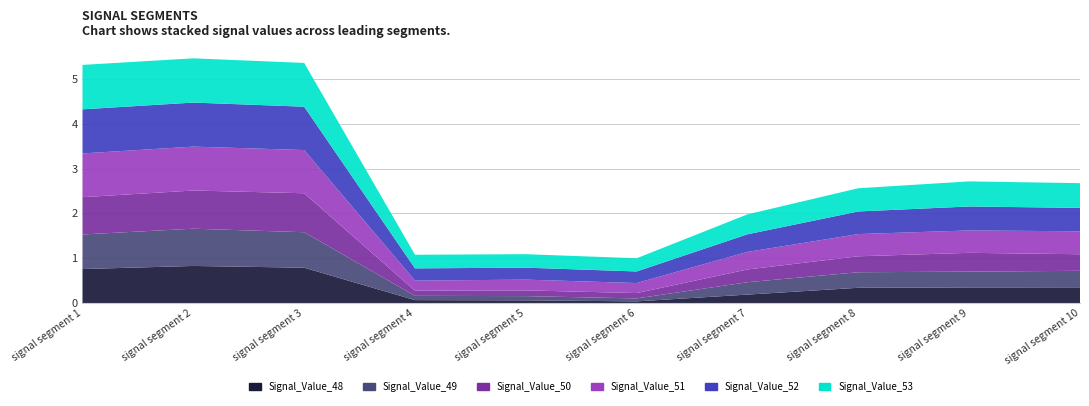

Reading right to left, list all the values displayed in this chart.

Signal_Value_48: 0.4	0.4	0.3	0.2	0.0	0.1	0.1	0.8	0.8	0.8
Signal_Value_49: 0.4	0.4	0.3	0.3	0.1	0.1	0.1	0.8	0.8	0.8
Signal_Value_50: 0.4	0.4	0.4	0.3	0.1	0.1	0.1	0.9	0.9	0.8
Signal_Value_51: 0.5	0.5	0.5	0.4	0.2	0.2	0.2	1.0	1.0	1.0
Signal_Value_52: 0.5	0.5	0.5	0.4	0.3	0.3	0.3	1.0	1.0	1.0
Signal_Value_53: 0.6	0.6	0.5	0.4	0.3	0.3	0.3	1.0	1.0	1.0